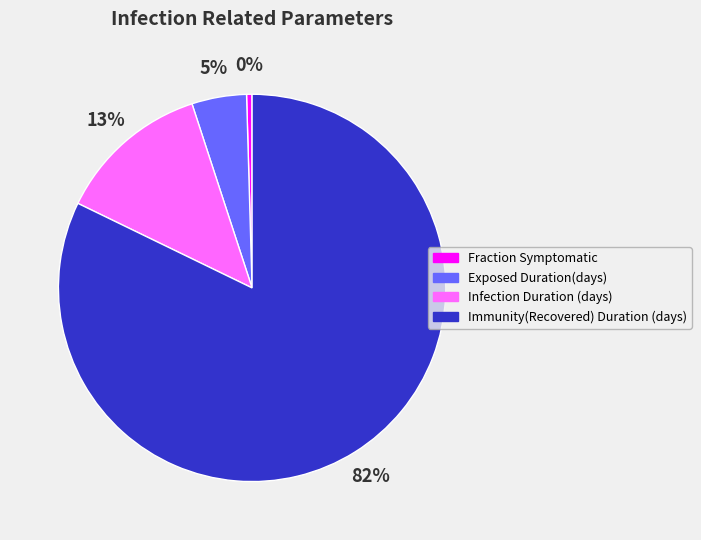

Which has a higher value, Exposed Duration(days) or Fraction Symptomatic?

Exposed Duration(days)